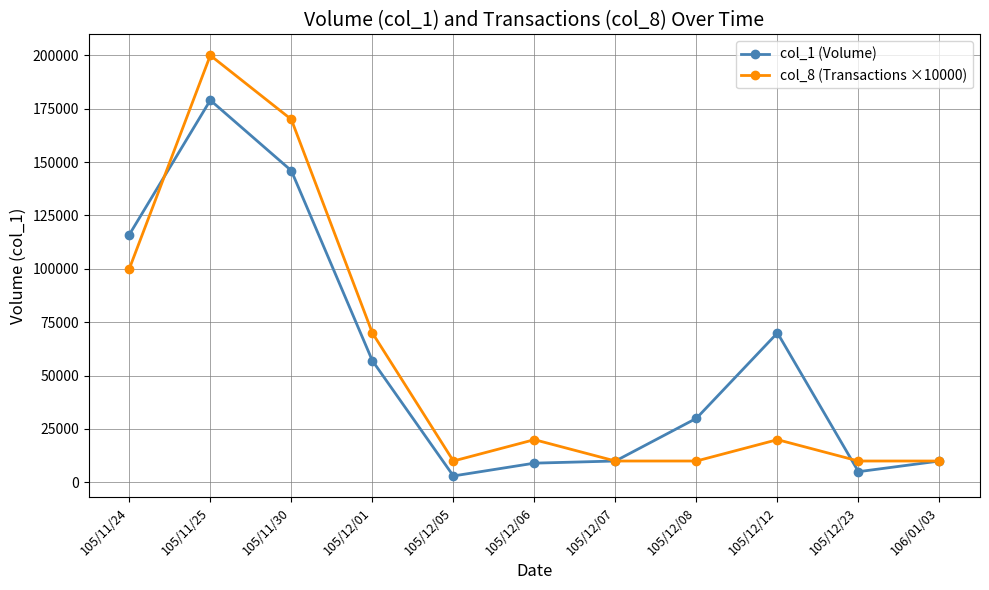

How many data points does each series have?

11